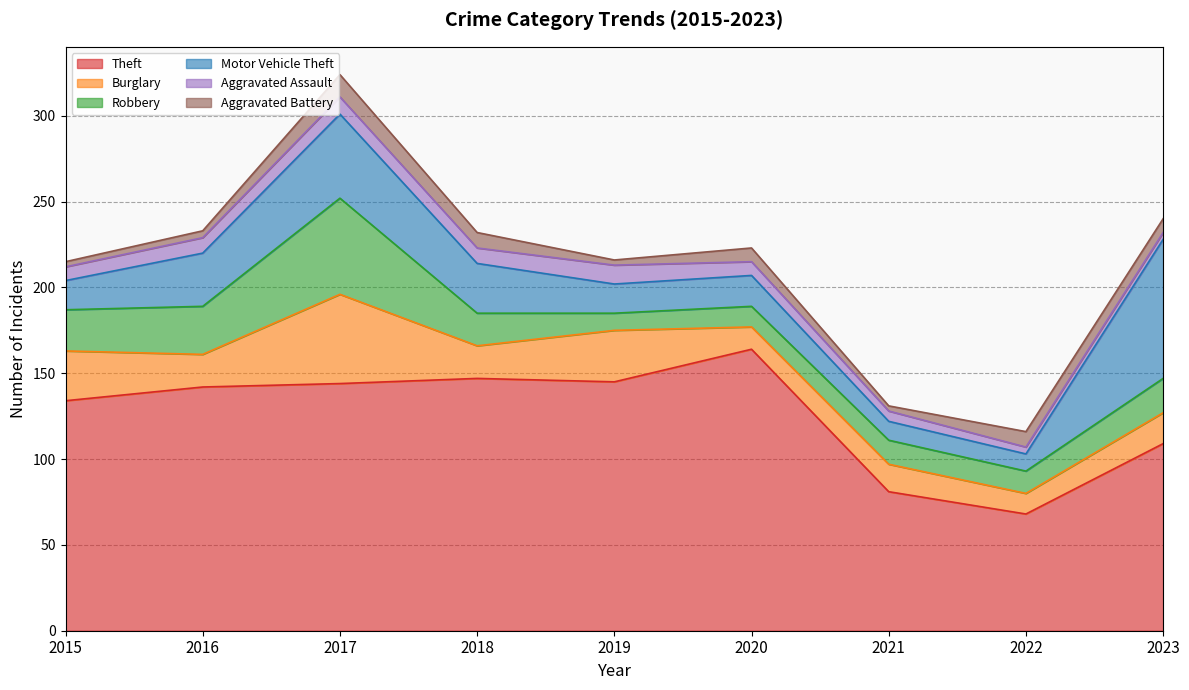

What is the average value of the Aggravated Assault series?

8